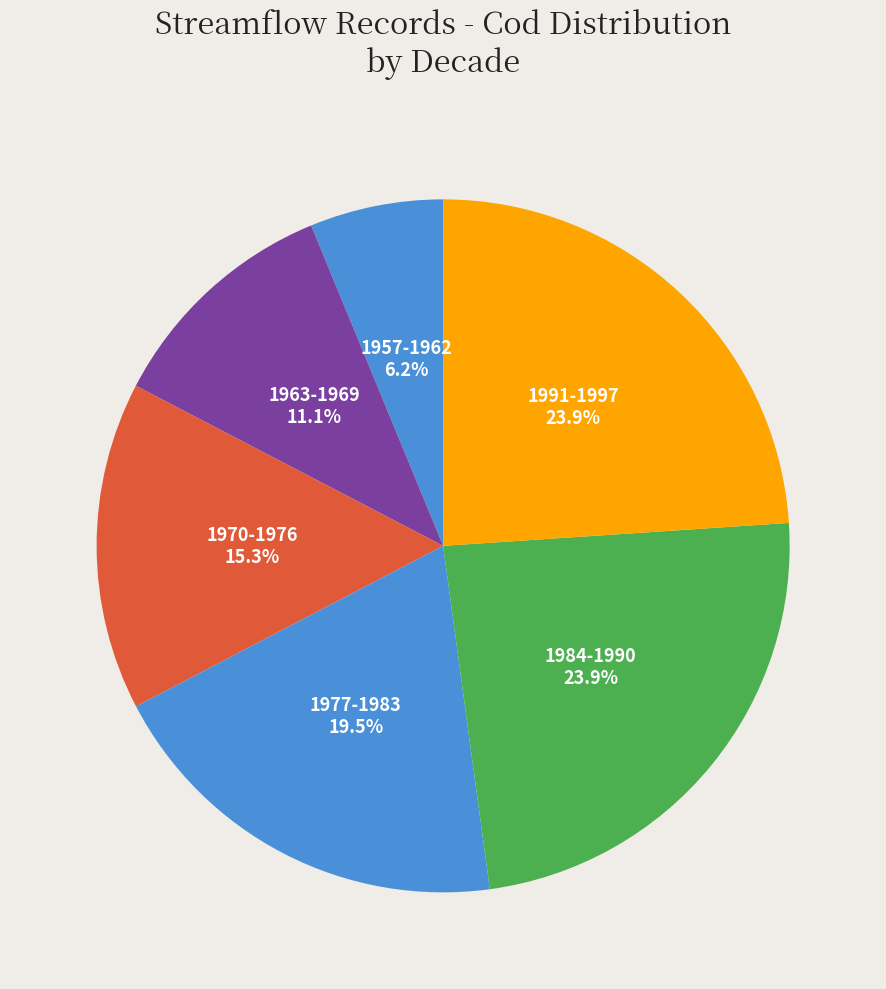

Is there any slice that represents more than half of the pie?

No